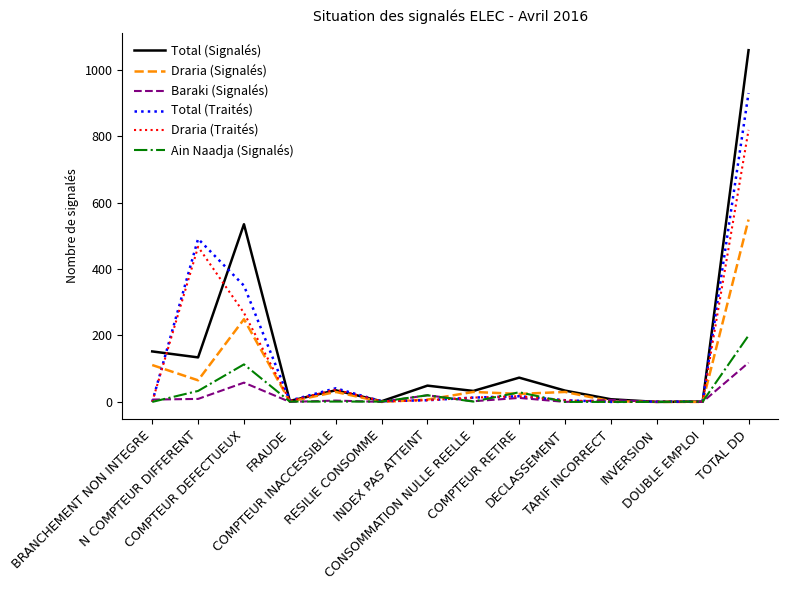

Which series has the largest range (max minus min)?

Total (Signalés)